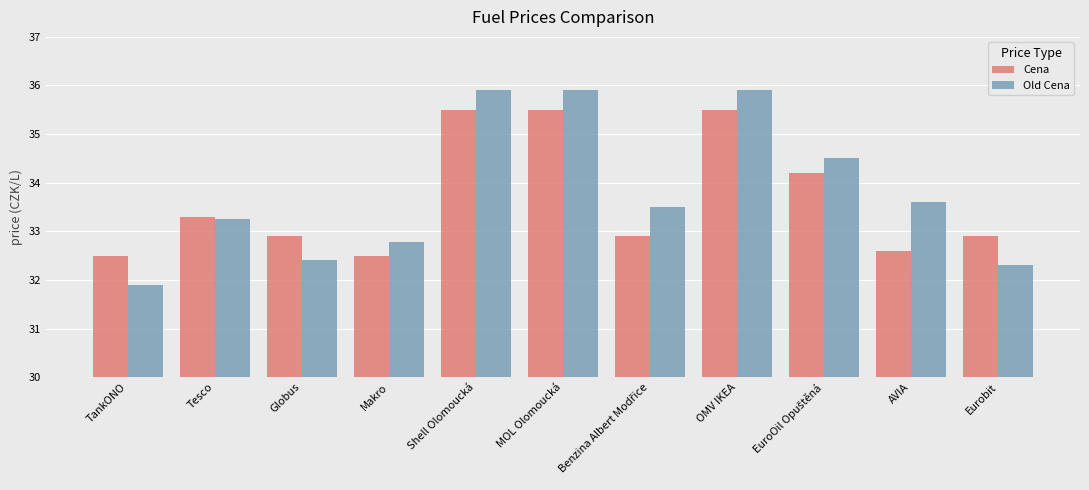

How many bars are there in each group?

2